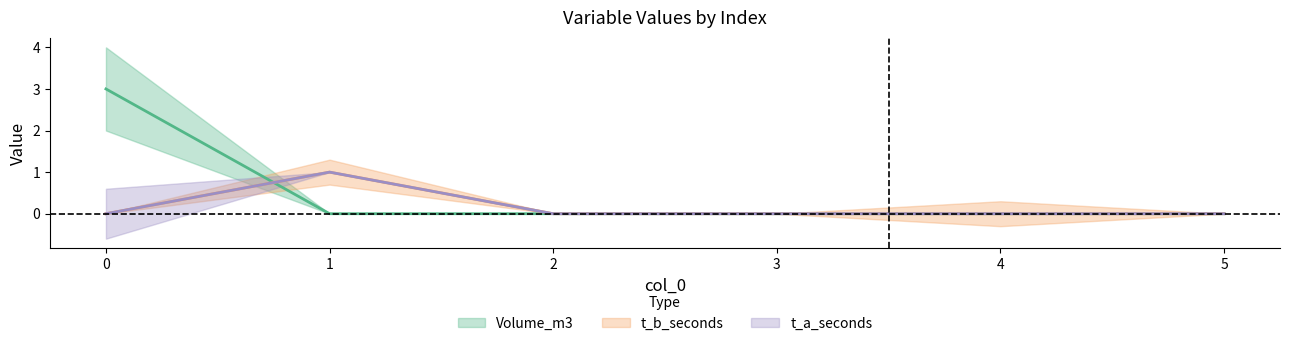

What is the value of the t_b_seconds point at the 2nd from the left?

1